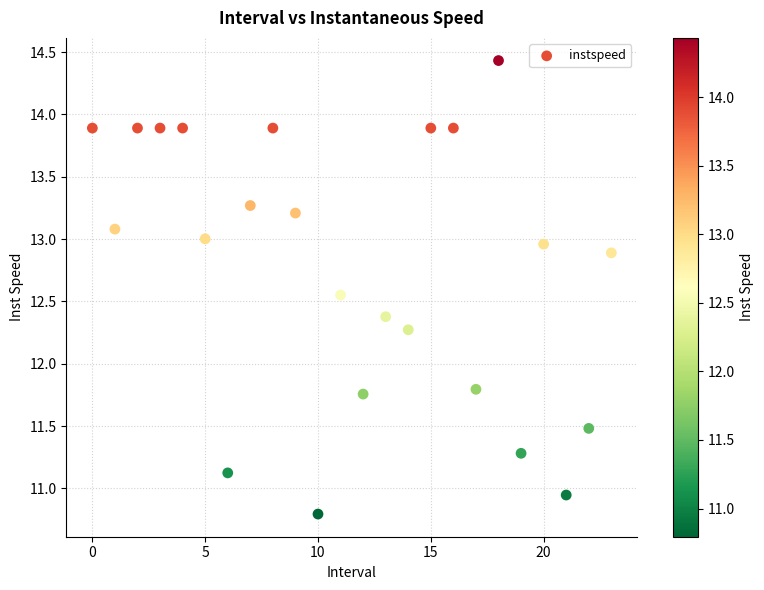

What is the range of Y values (max minus min)?

3.6